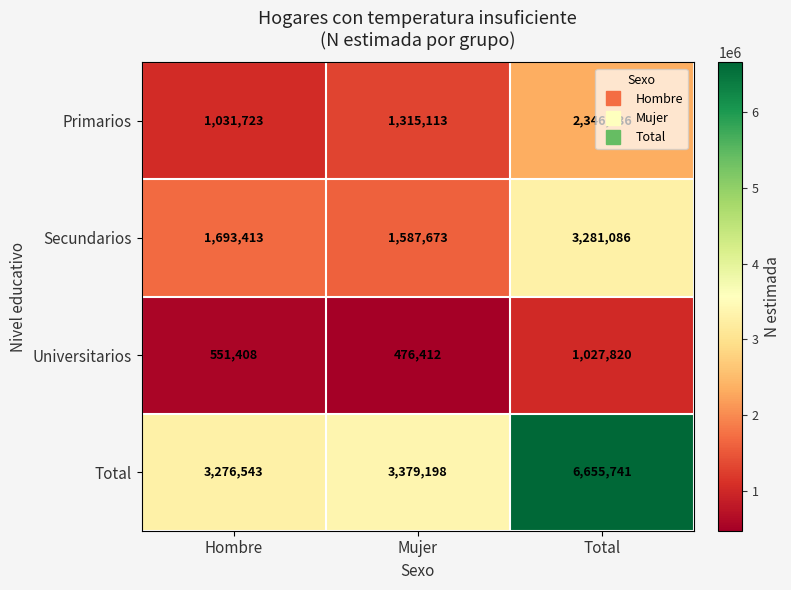

What is the total value across all series at Hombre?

6553087